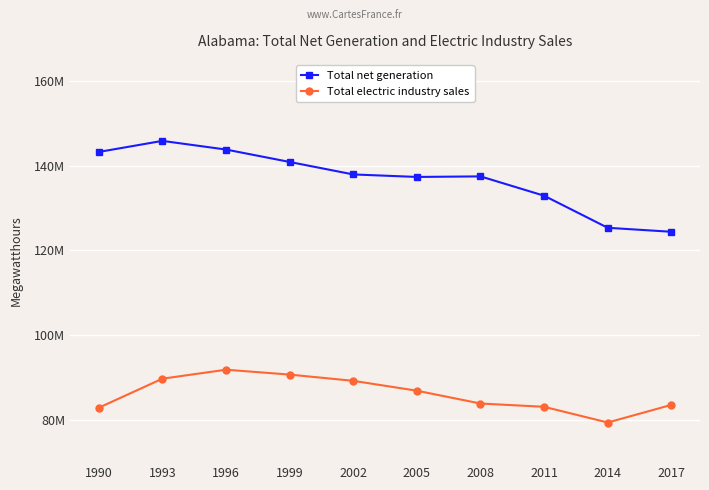

At which category does Total electric industry sales reach its first local valley?

2014